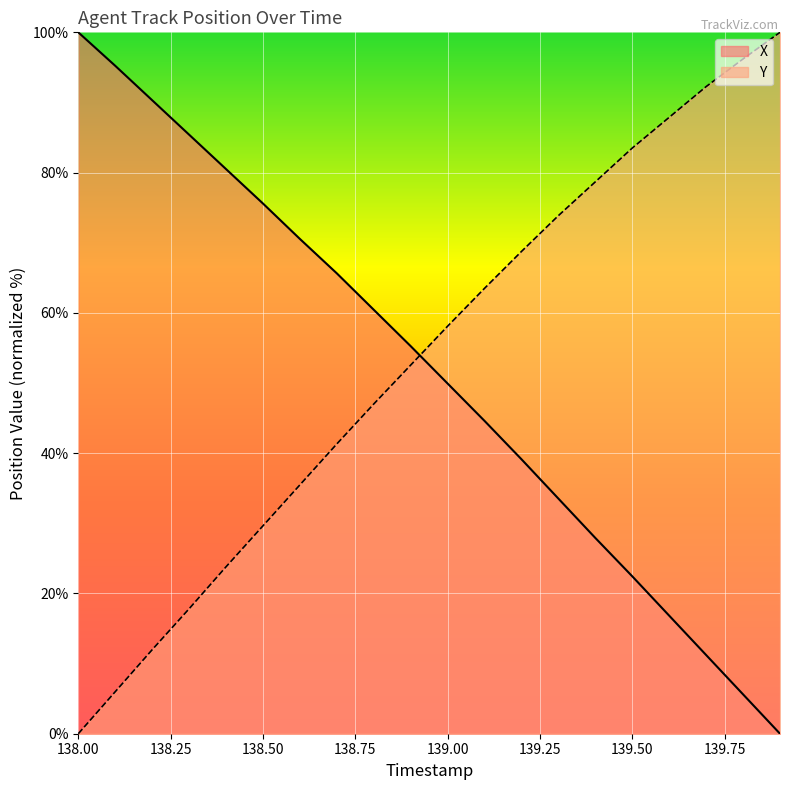

The value of X at 139.50 is 22.4. True or false?

True